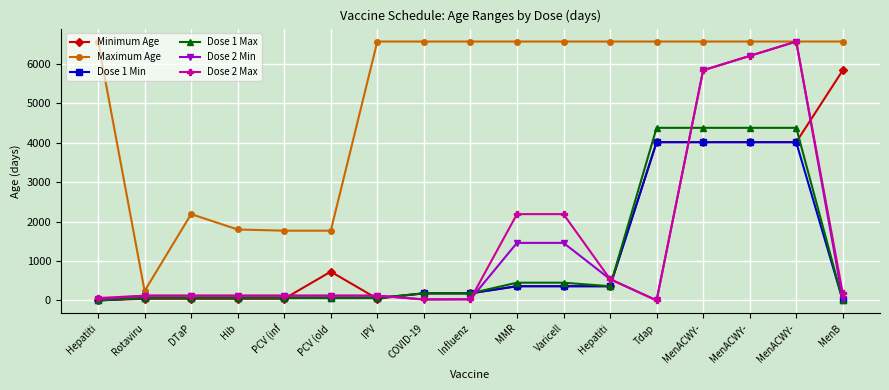

Count the number of categories in the chart.

17